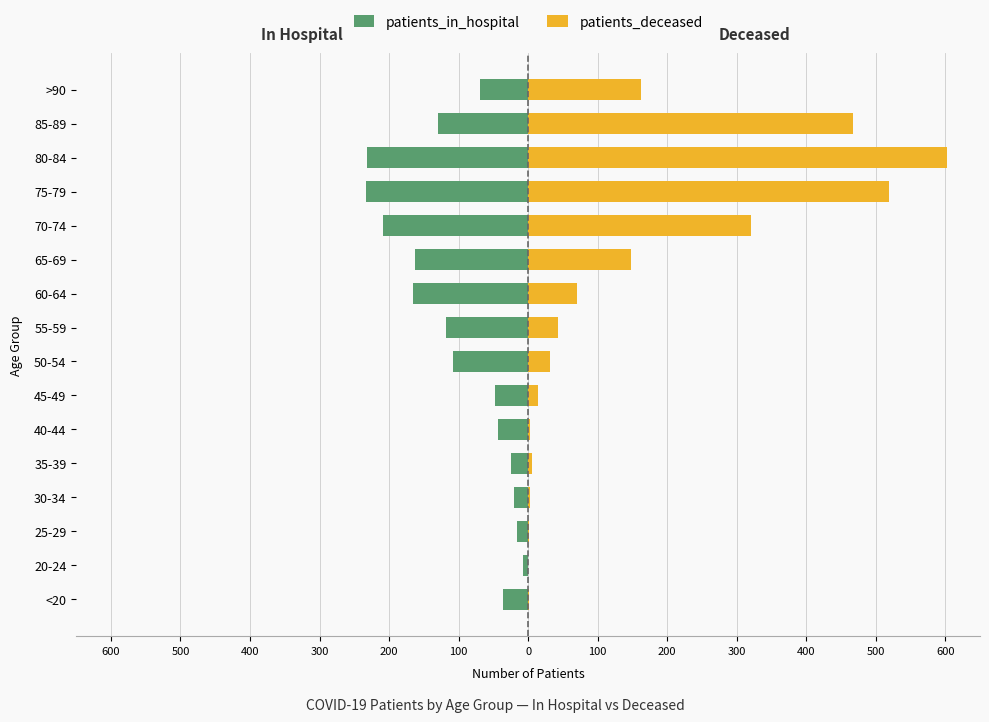

Does the chart contain any negative values?

Yes